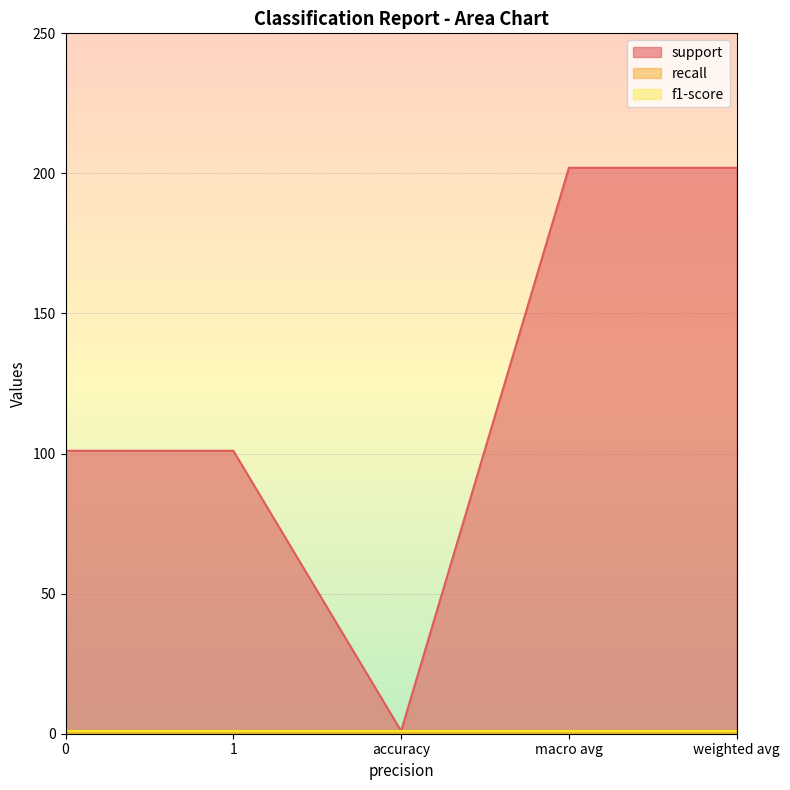

Is the value of support at weighted avg greater than the value of f1-score at 0?

Yes